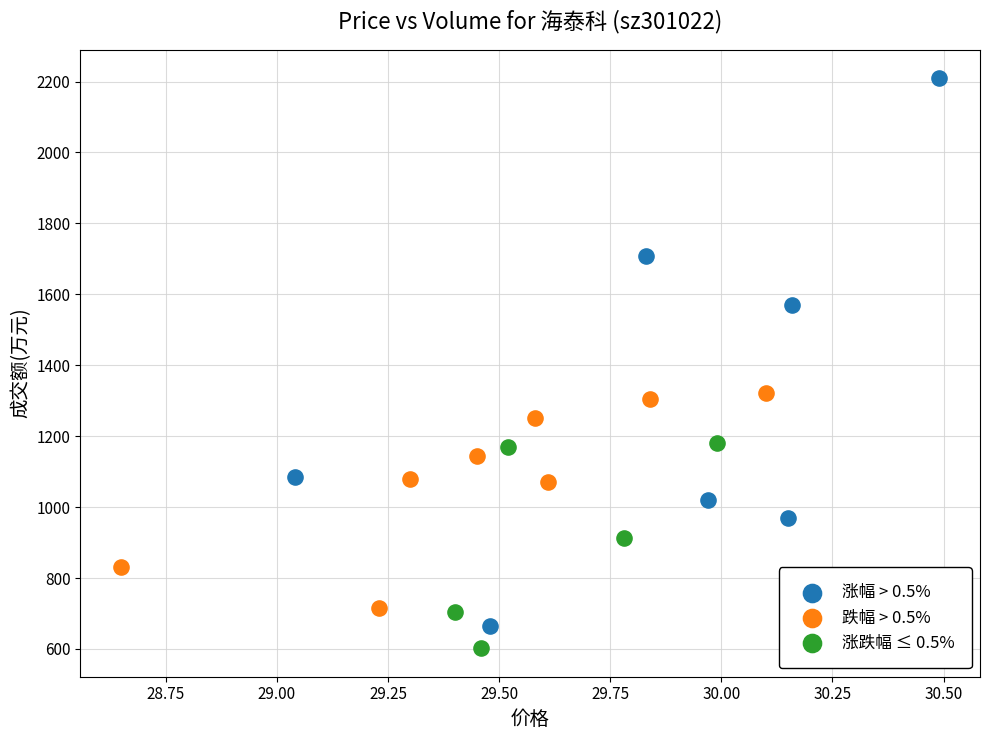

Which series contains the highest Y value?

涨幅 > 0.5%